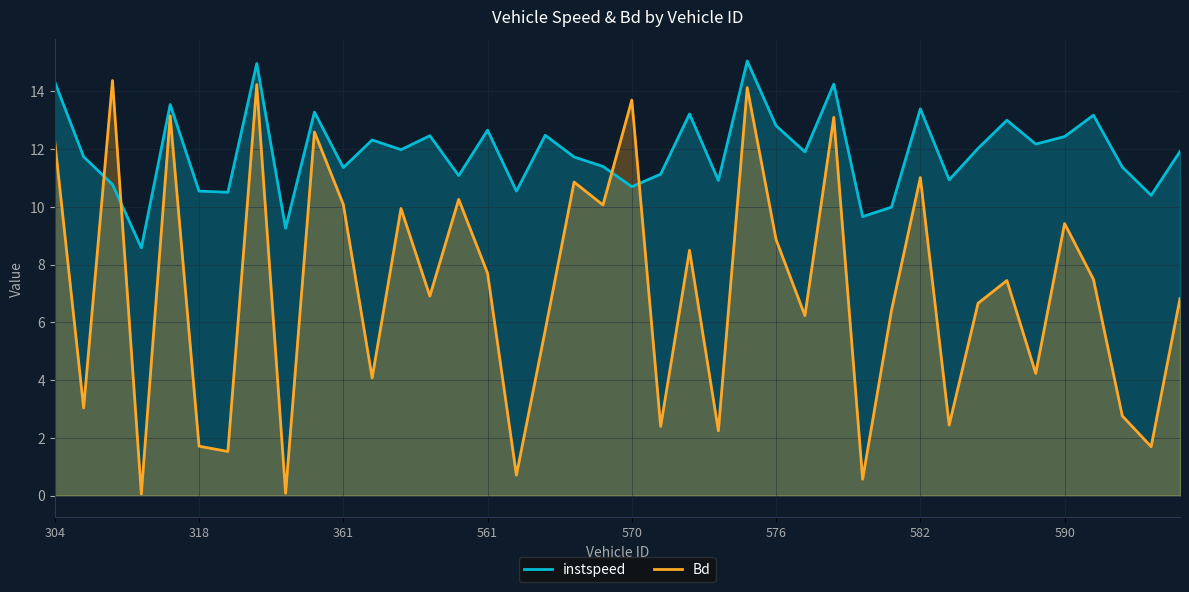

What is the spread (max minus min) of values at 582?

2.4